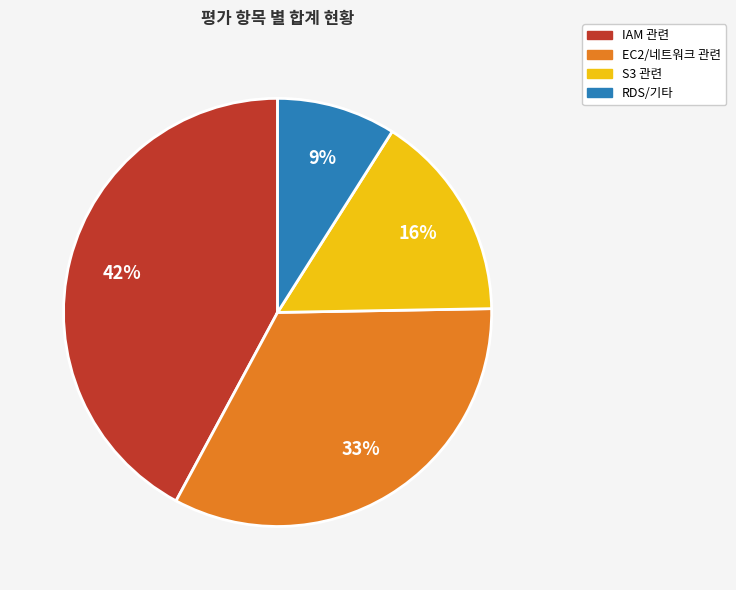

How many segments does this pie chart have?

4